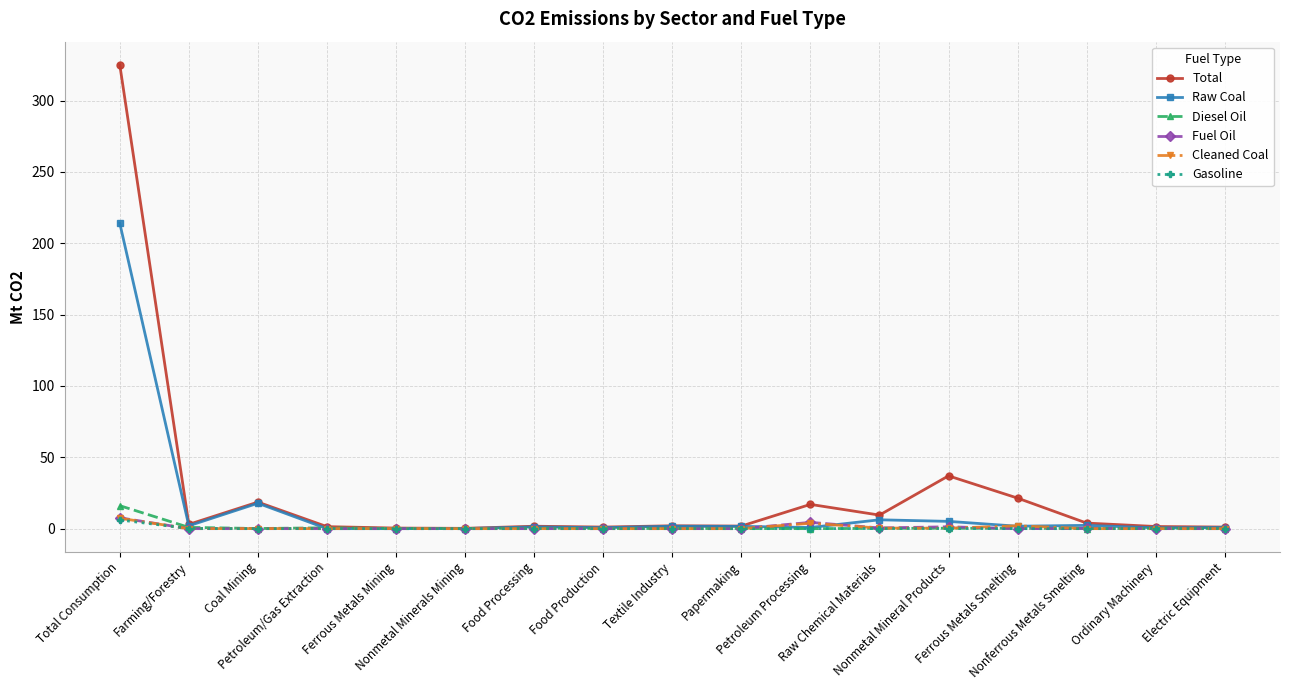

In Fuel Oil, how many points are higher than both neighbors (excluding endpoints)?

3